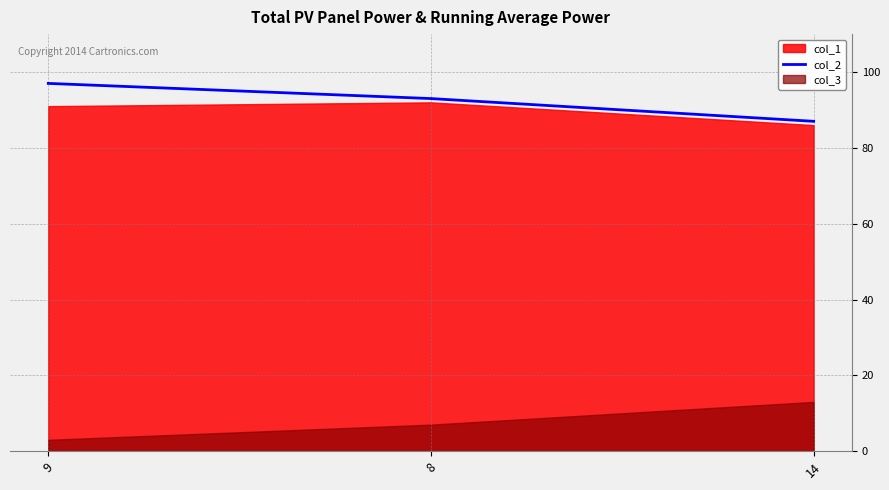

List the labels in order of col_2 value, largest first.

9, 8, 14